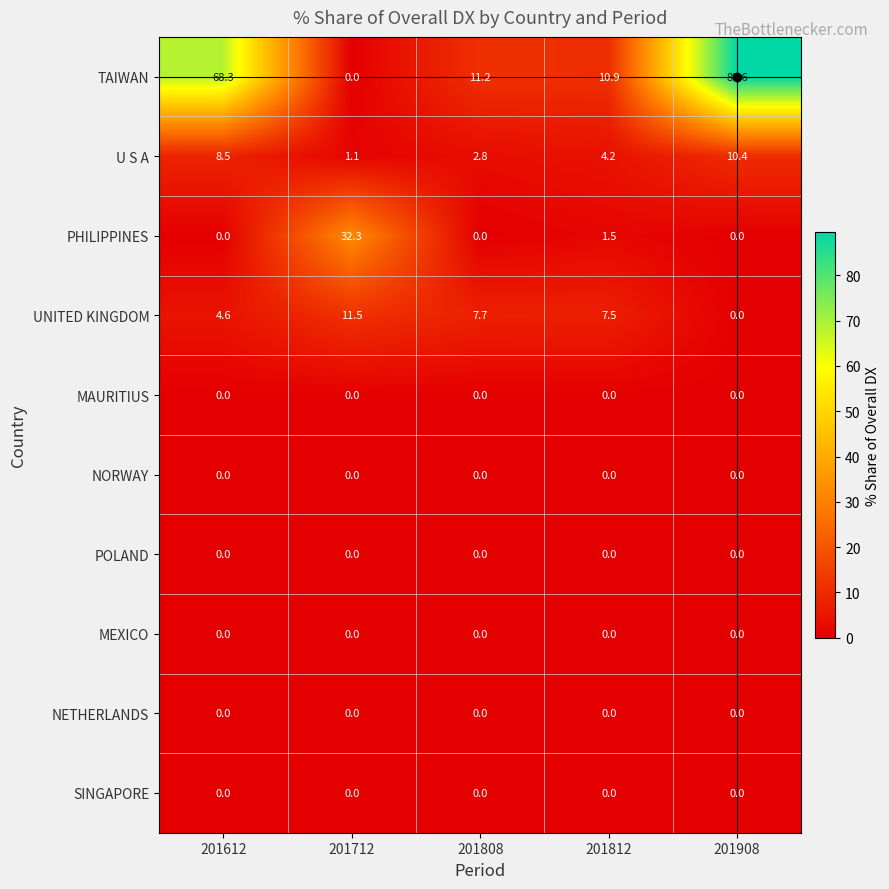

Which series changed the most between 201612 and 201812?

TAIWAN